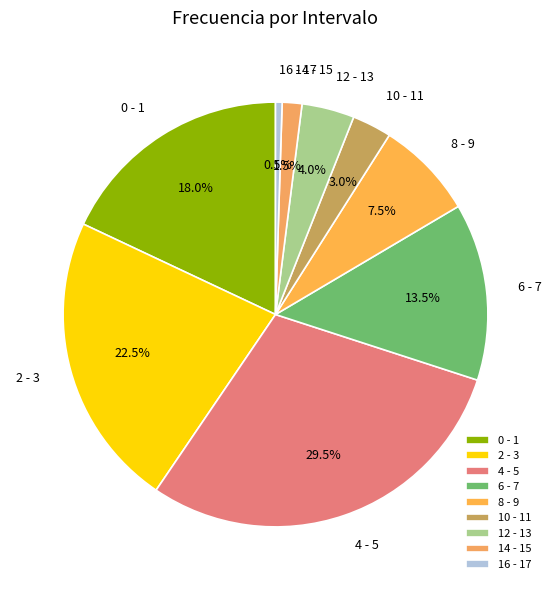

To the nearest percent, what is the average slice percentage?

11%